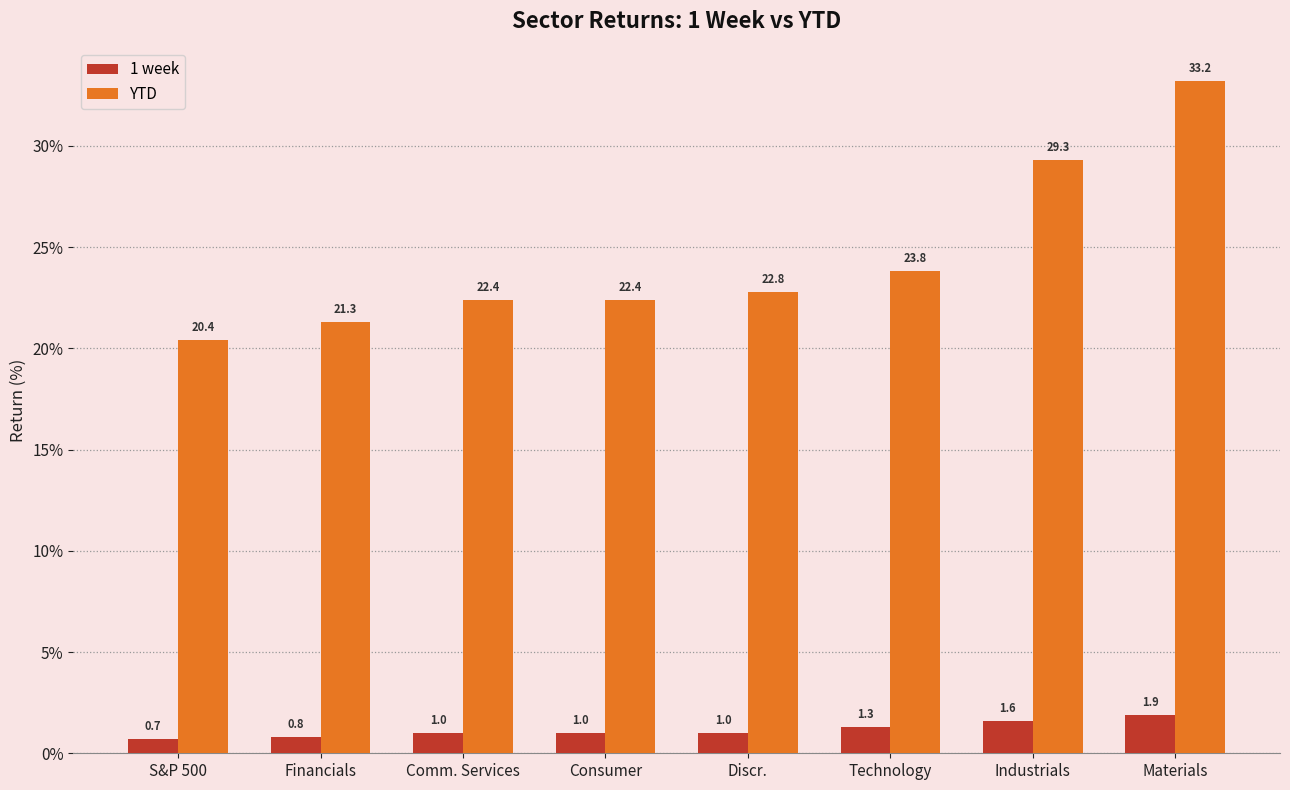

The value of 1 week at Consumer is 1.0. True or false?

True